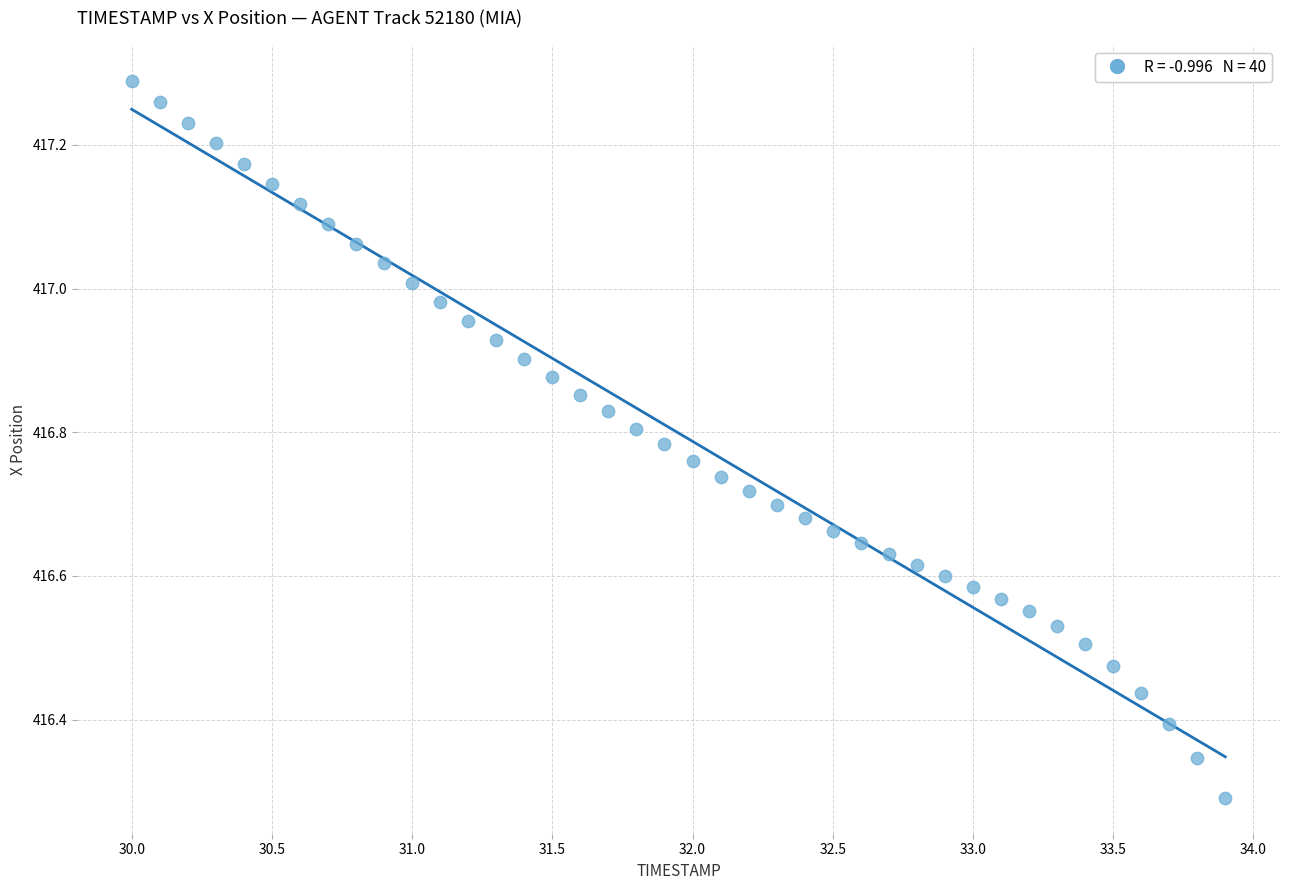

What is the range of X values (max minus min)?

3.9